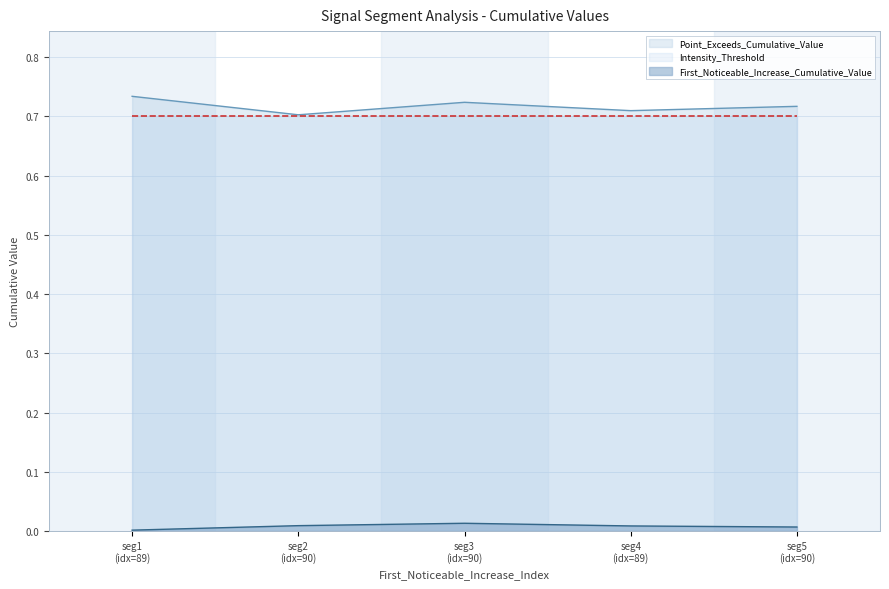

True or false: First_Noticeable_Increase_Cumulative_Value and Intensity_Threshold intersect in this chart.

False